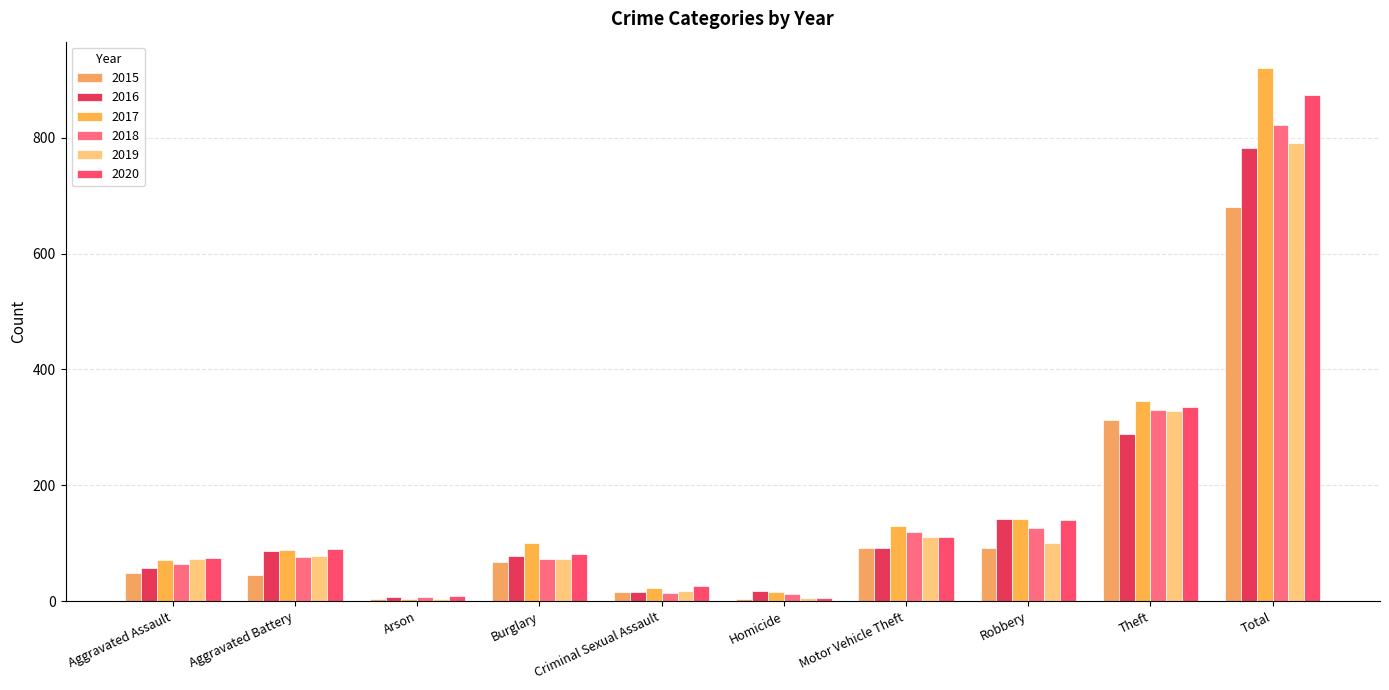

Which series has the largest total across all categories?

2017